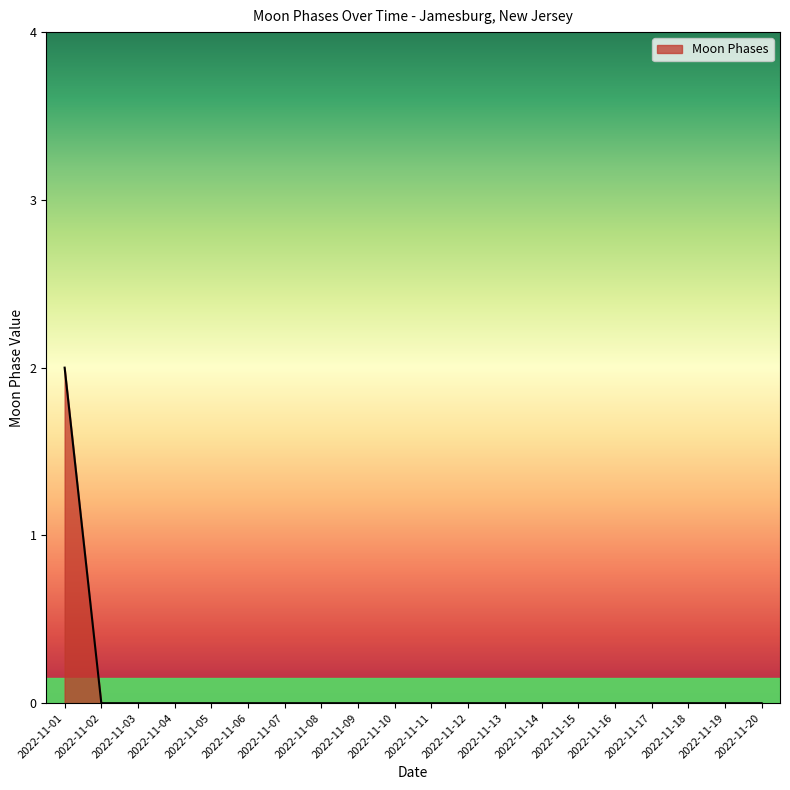

Is it true that the value at 2022-11-12 is 0?

True